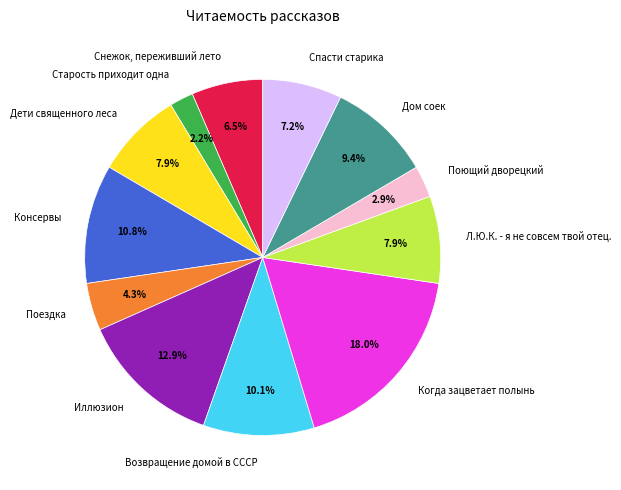

Which slice is the smallest?

Старость приходит одна